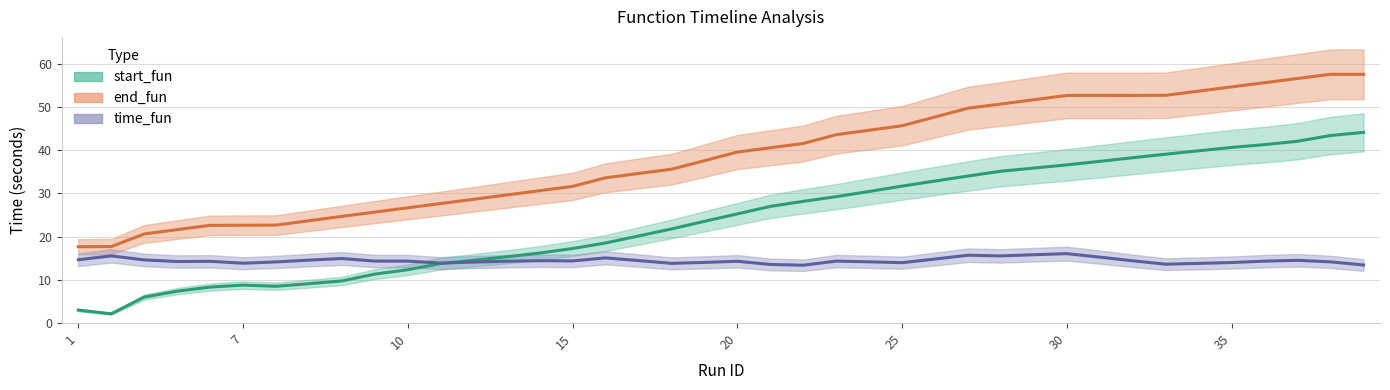

What is the approximate value of start_fun at 17?

20.2